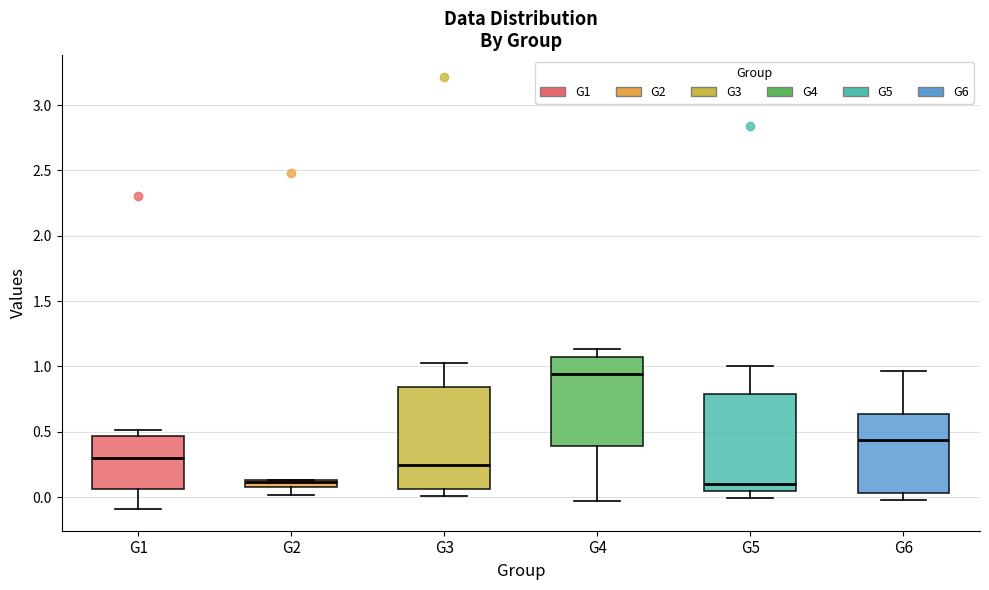

Where is the lower edge of the box for G2 on the y-axis? The values are not printed on the chart, so give them approximately, as read against the axis.

0.05